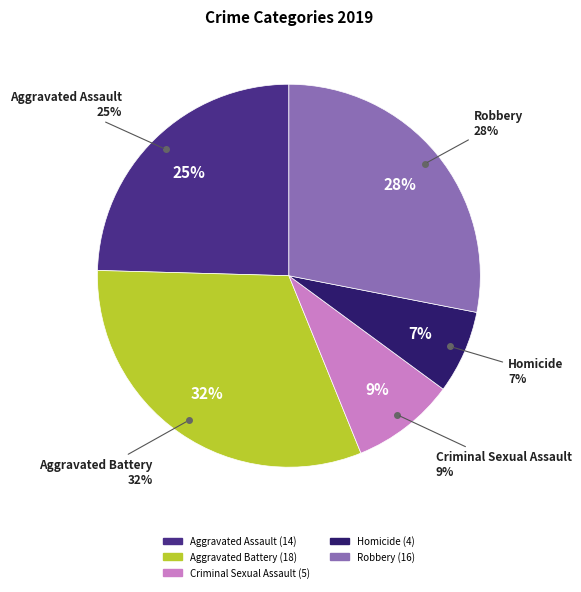

Approximately how many times larger is the value at Robbery compared to Aggravated Battery?

0.9